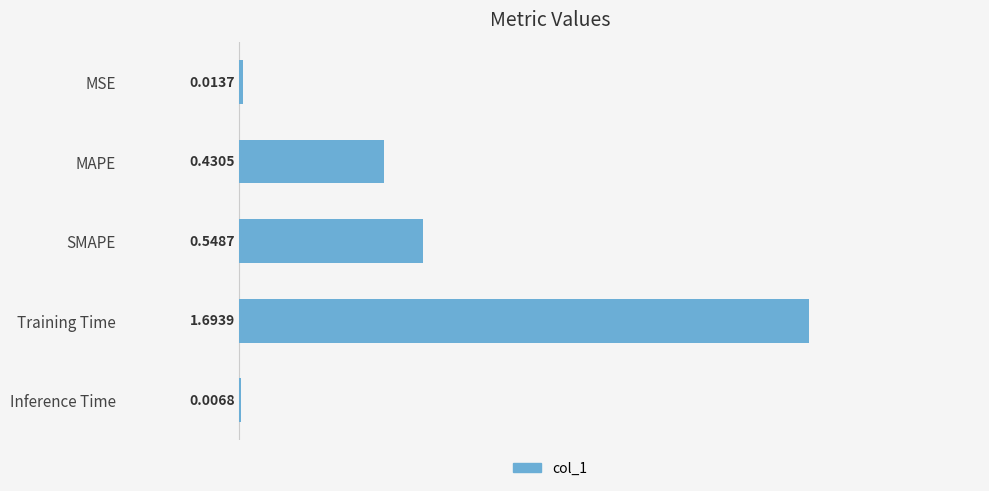

Where is the data nearest to the value 0?

Inference Time